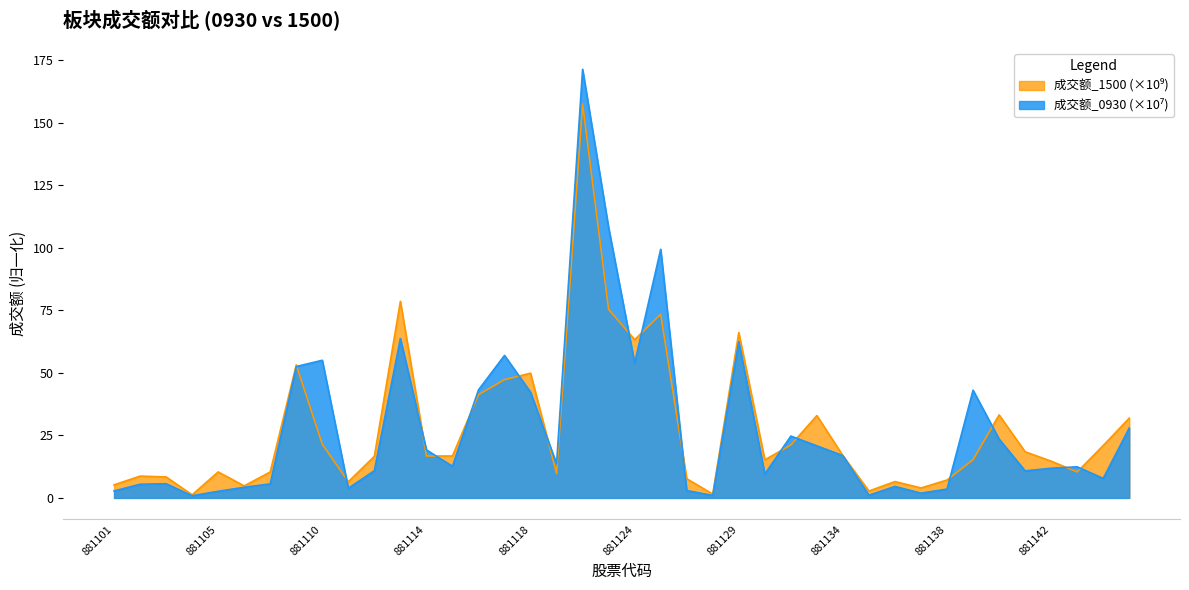

How many lines are shown in the chart?

2